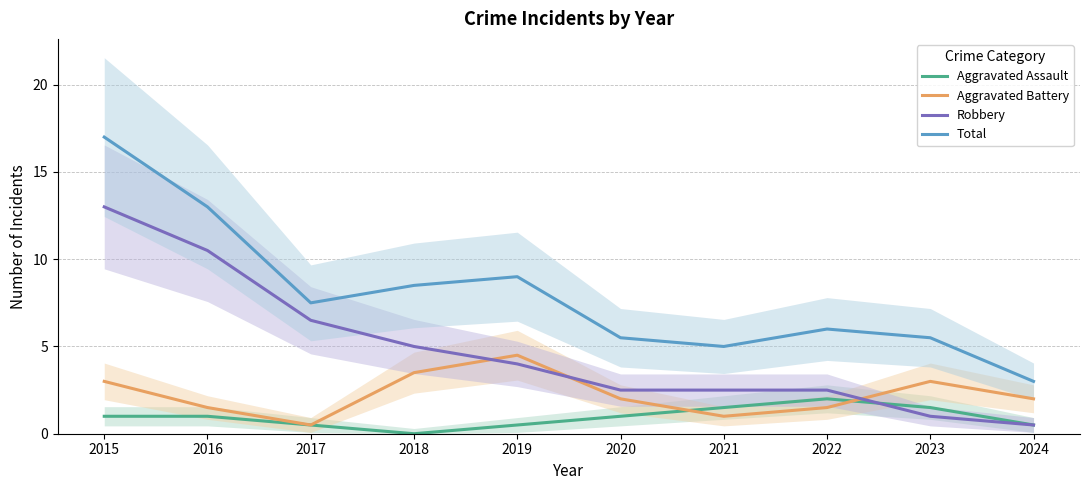

Between 2017 and 2024, which series saw the biggest shift?

Robbery